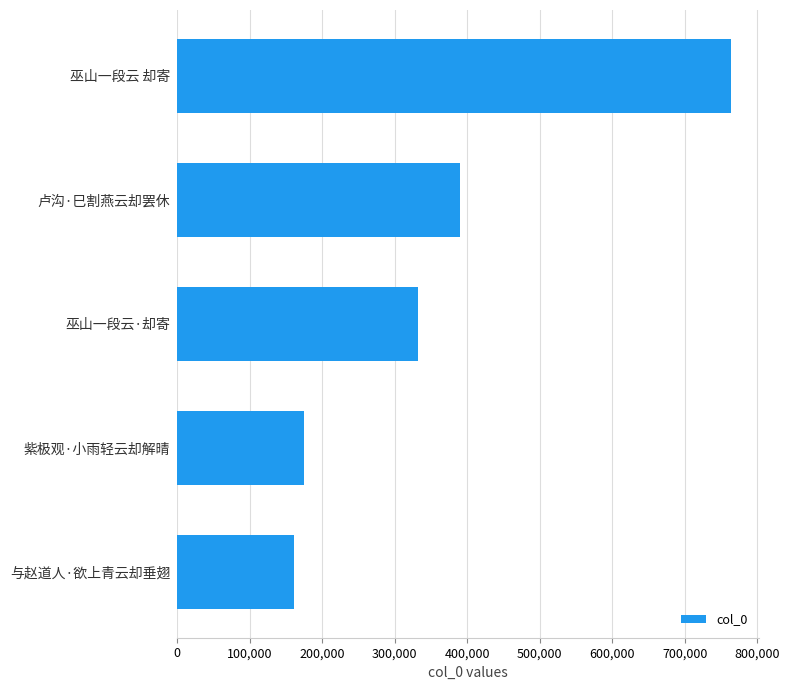

What is the maximum value shown in the chart?

763696